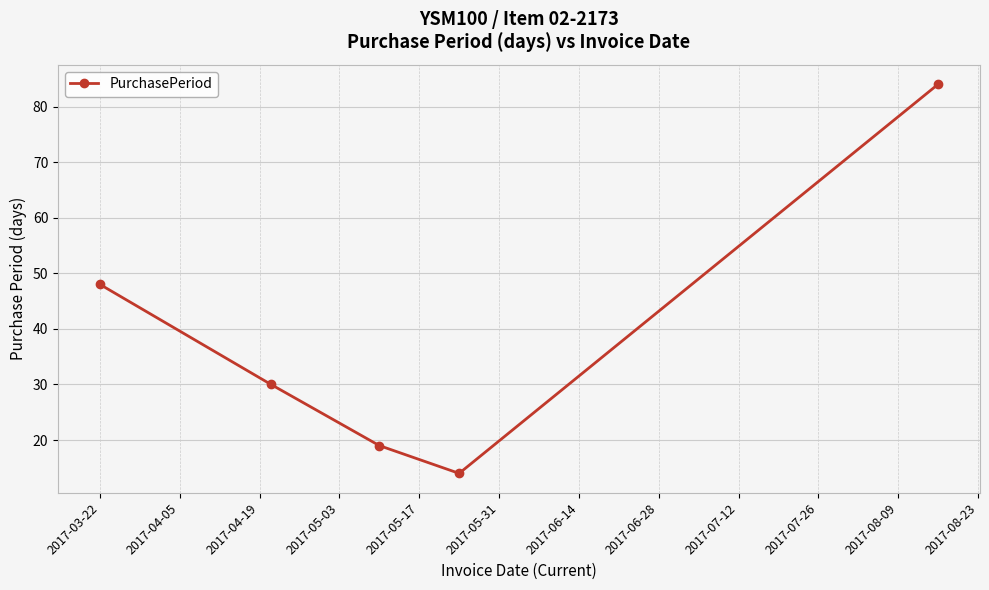

True or false: there are more than 2 points higher than both neighbors.

False